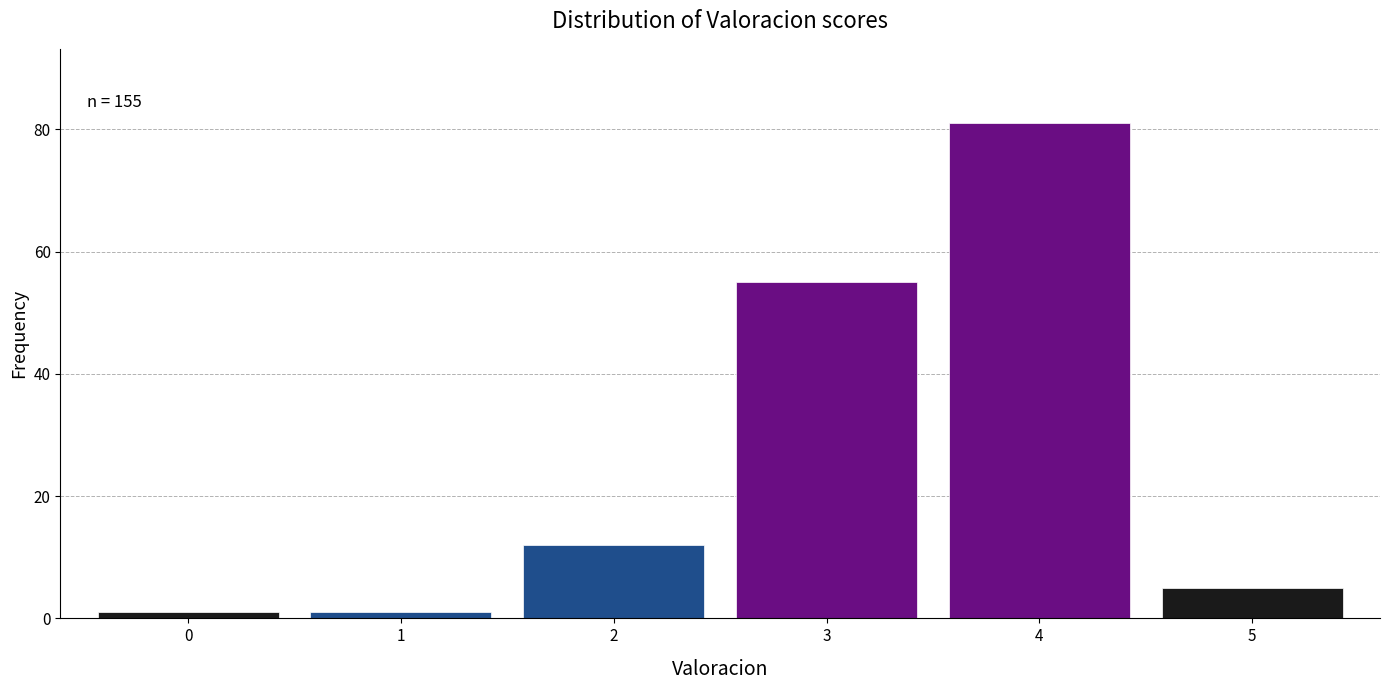

Reading left to right, list all the values displayed in this chart.

1	1	12	55	81	5